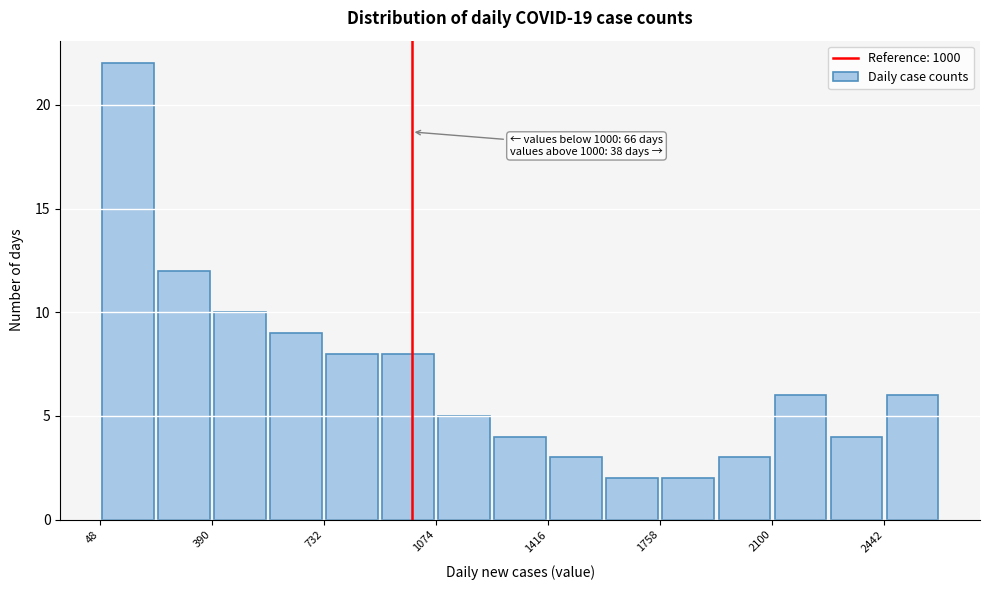

Around what value on the x-axis is the tallest bar? Give the approximate position of its centre, as read against the axis.

150